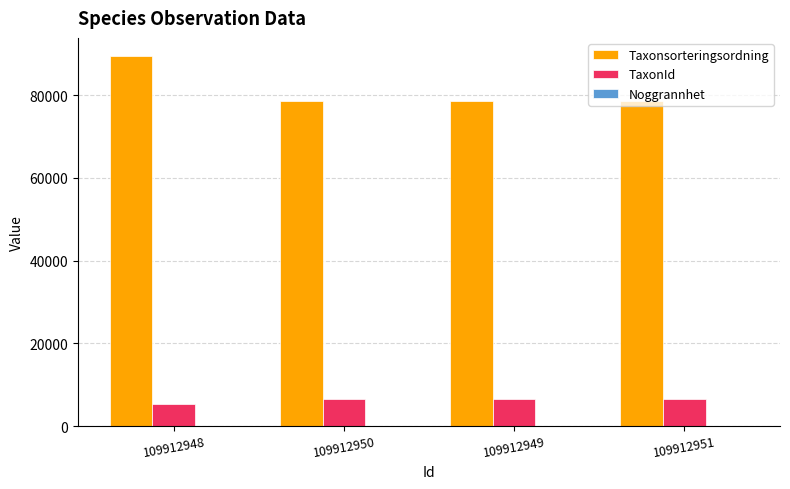

Is the value of TaxonId at 109912949 greater than the value of Taxonsorteringsordning at 109912951?

No